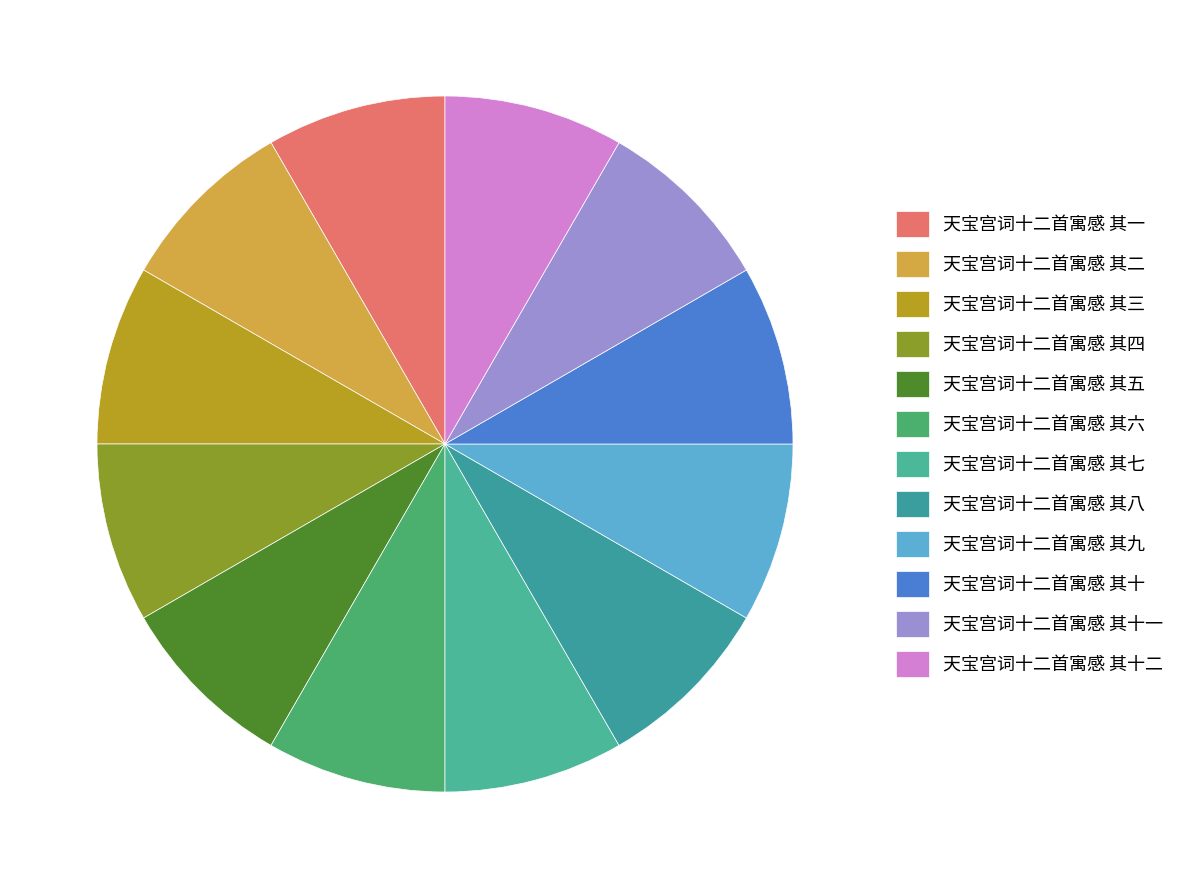

How many segments does this pie chart have?

12